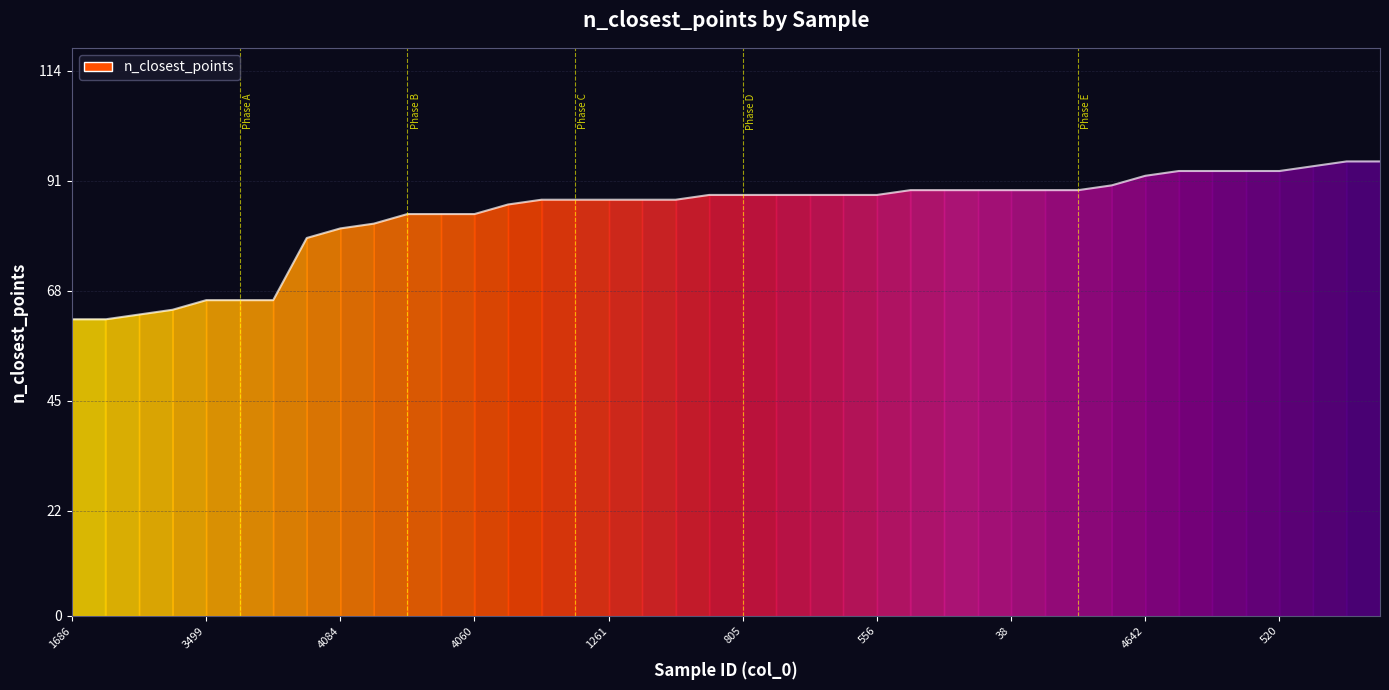

True or false: the data has more than 1 interior local peaks.

False